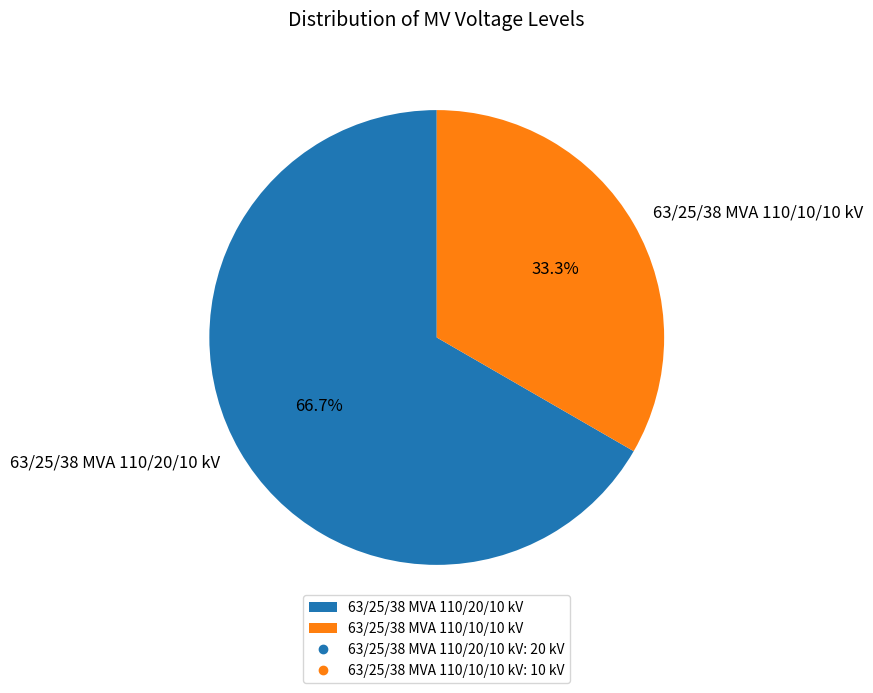

What is the smallest slice in the pie chart?

63/25/38 MVA 110/10/10 kV